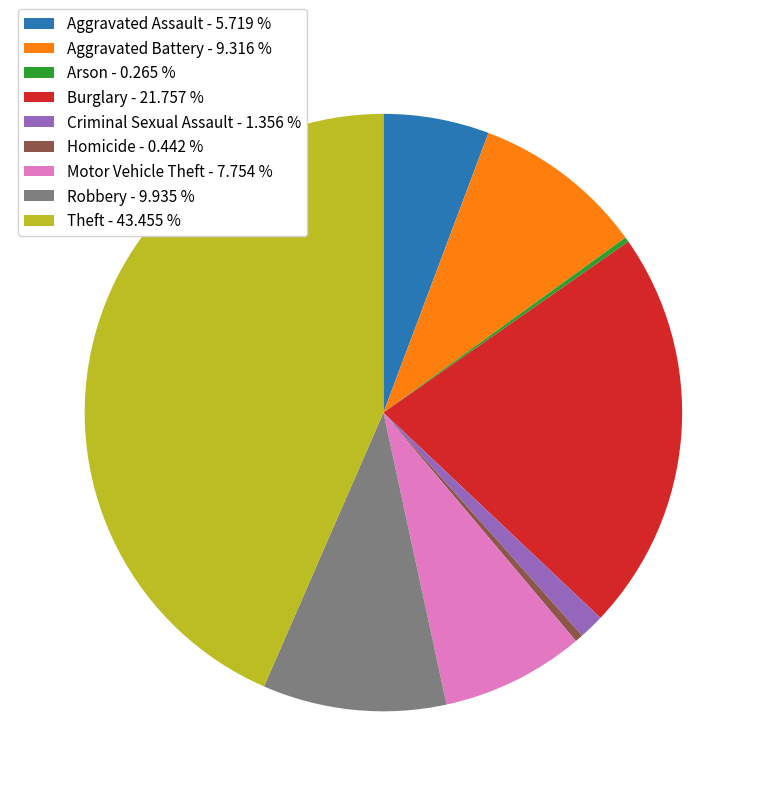

Combined, do Burglary - 21.757 % and Robbery - 9.935 % account for over 50%?

No